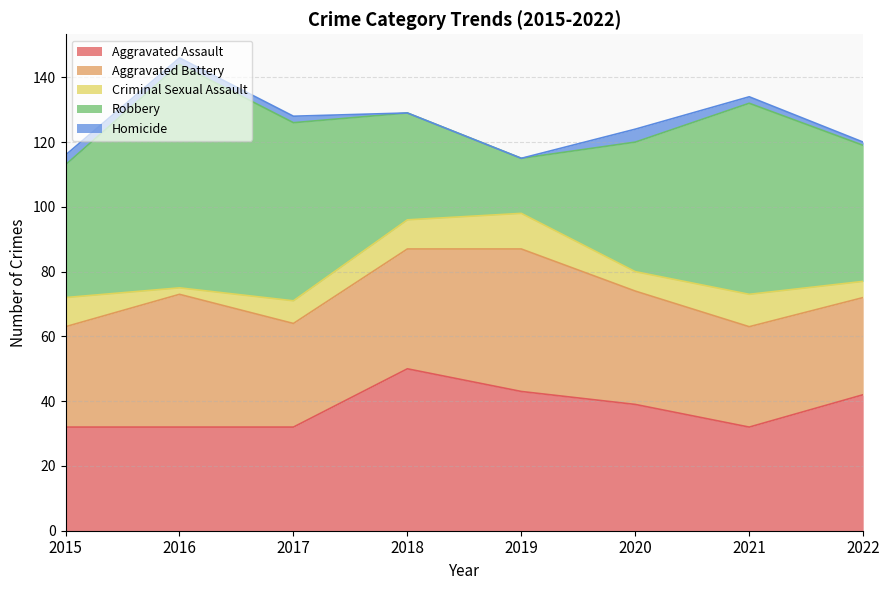

List the series in order of their peak value, highest first.

Robbery, Aggravated Assault, Aggravated Battery, Criminal Sexual Assault, Homicide